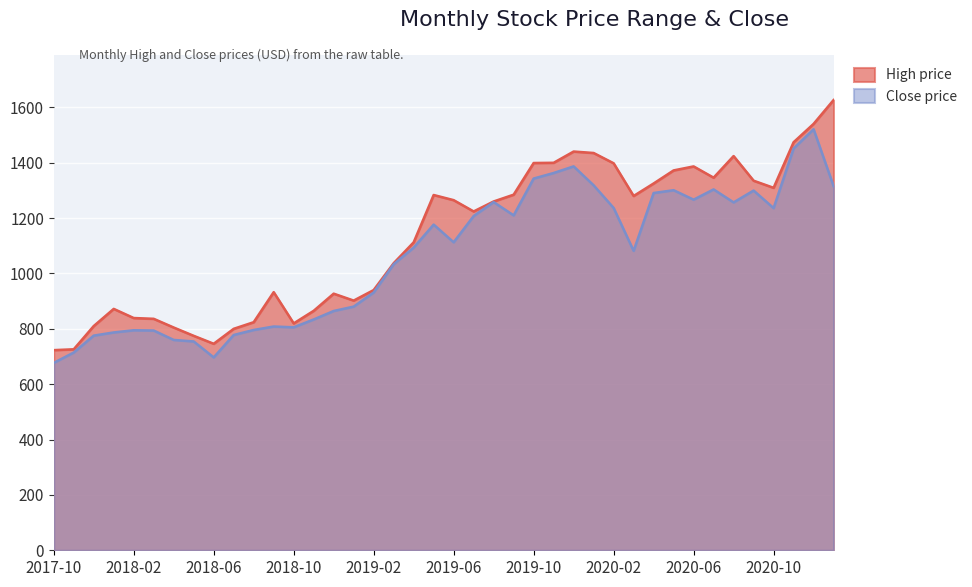

Rank the series at 2018-05 from lowest to highest value.

Close, High